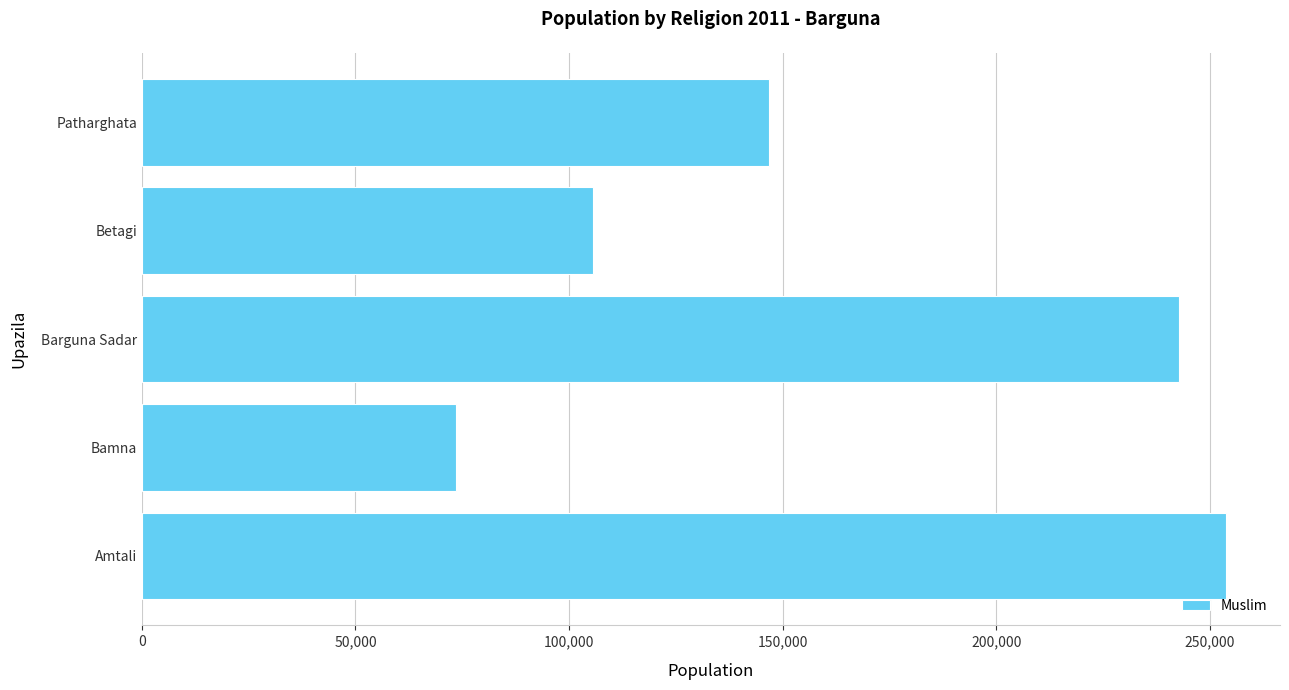

True or false: the data shows 24389 at Bamna.

False